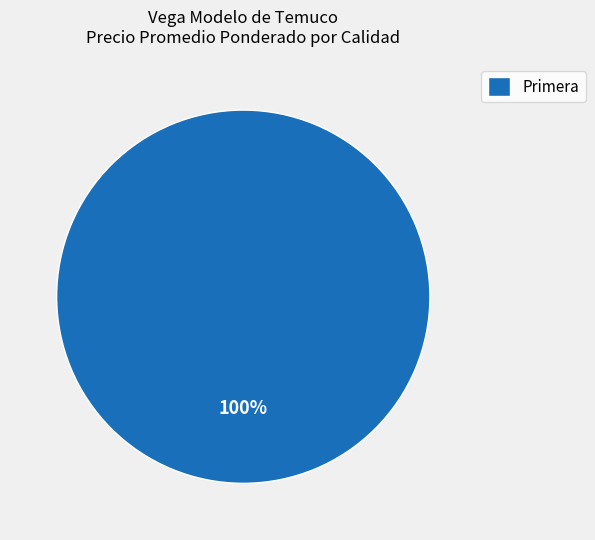

Is it true that Primera is 90% of the pie?

False